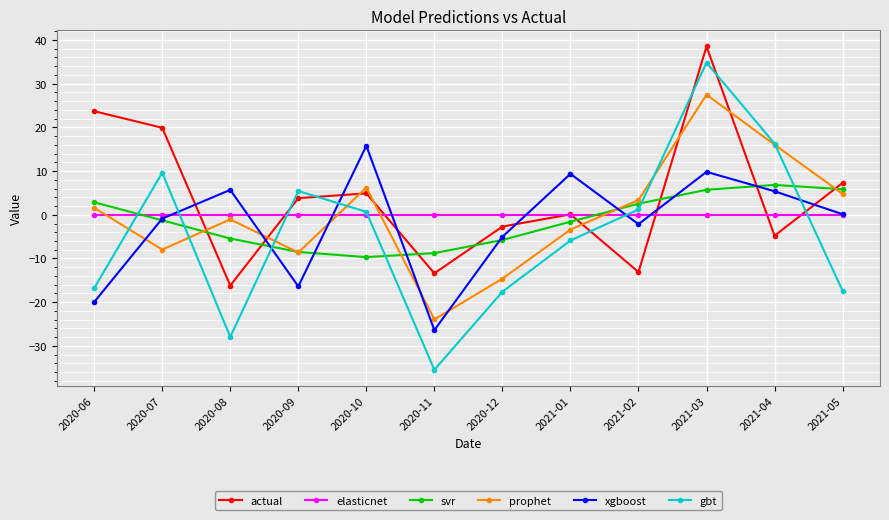

Rank the series by their maximum value, from highest to lowest.

actual, gbt, prophet, xgboost, svr, elasticnet